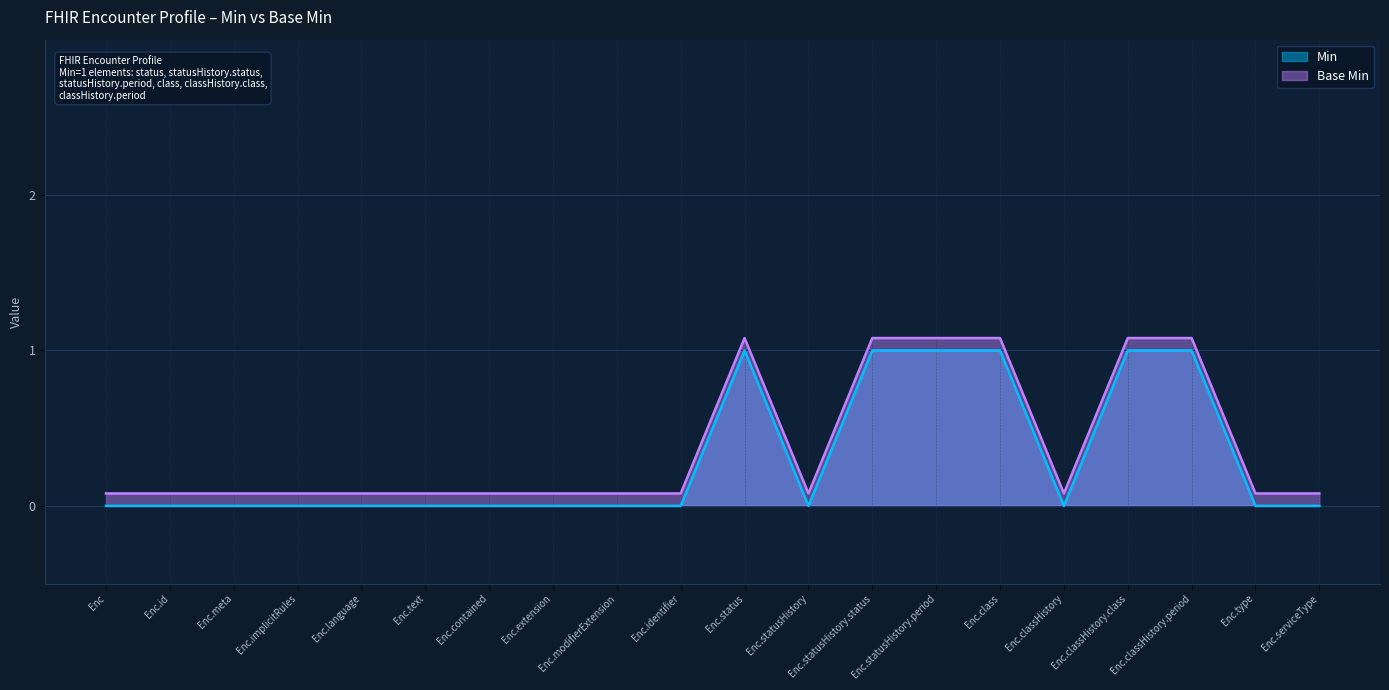

What position from the right is Enc.statusHistory?

9